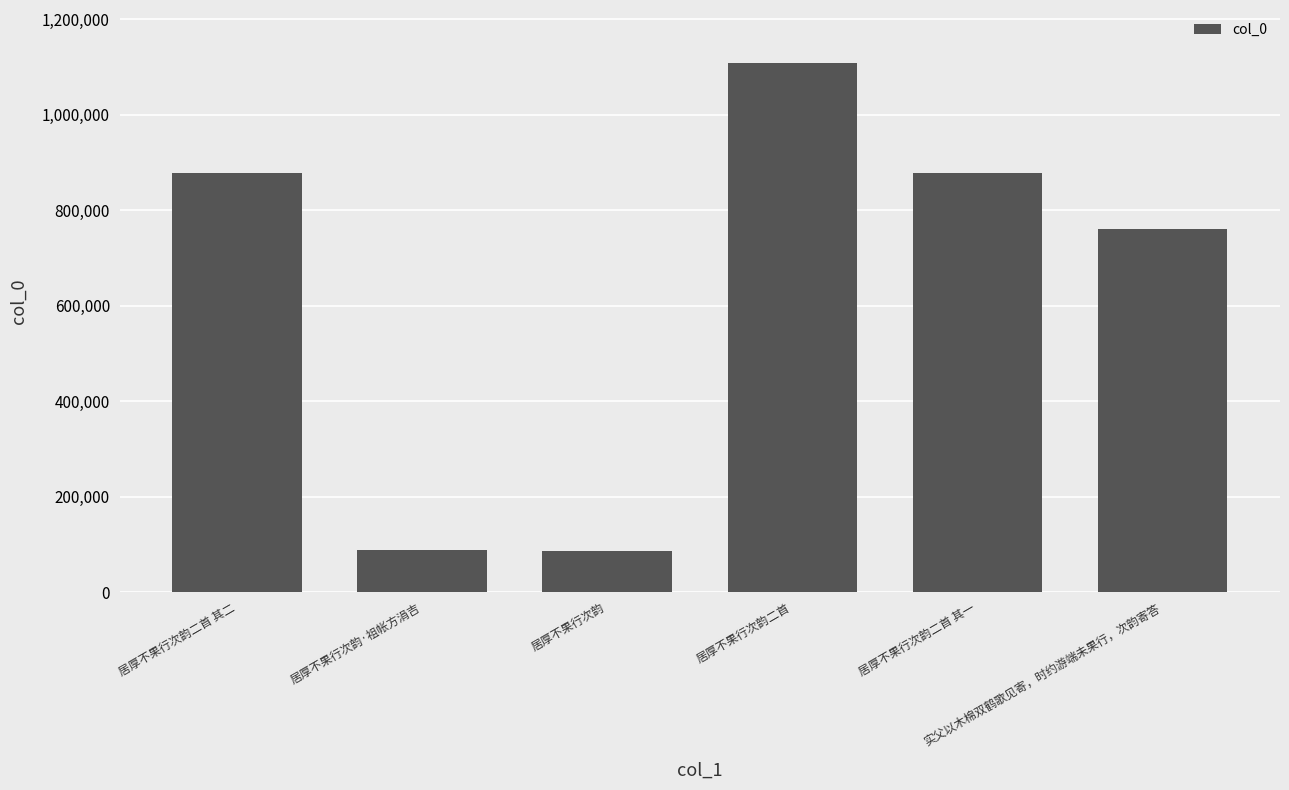

What is the greatest value displayed?

1108407